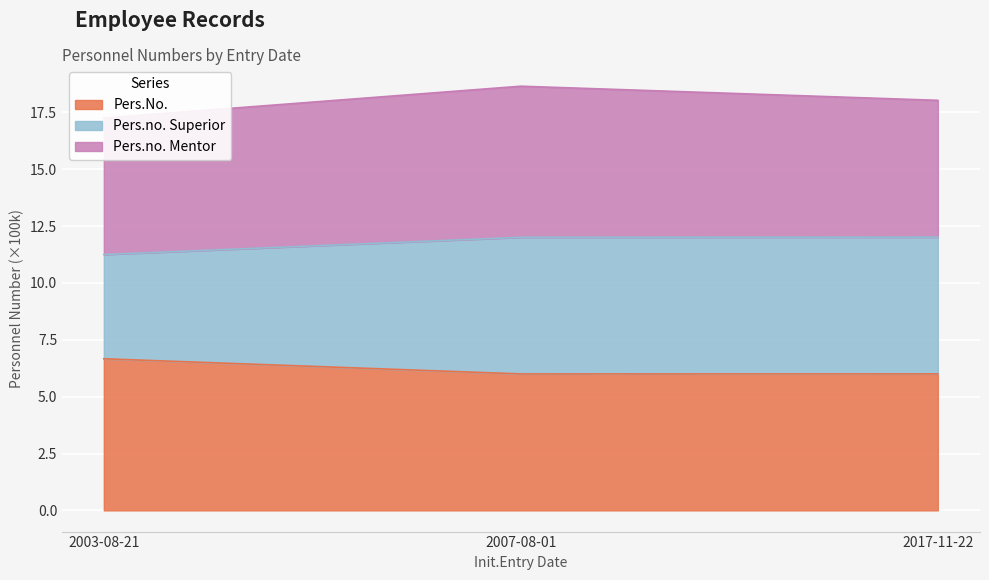

Is it true that Pers.No. equals 1.4 at 2003-08-21?

False